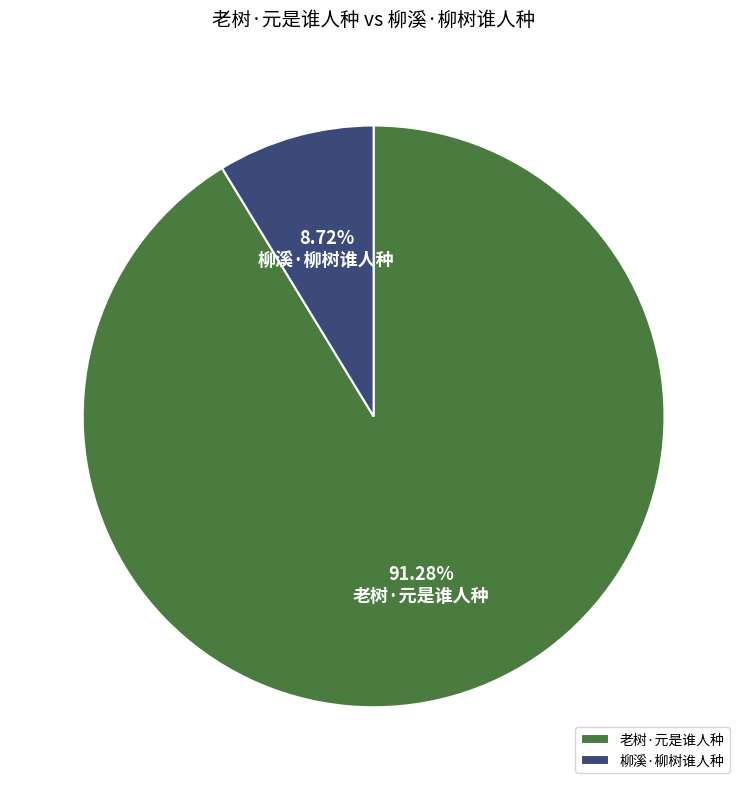

What percentage is NOT represented by 老树·元是谁人种?

8.7%